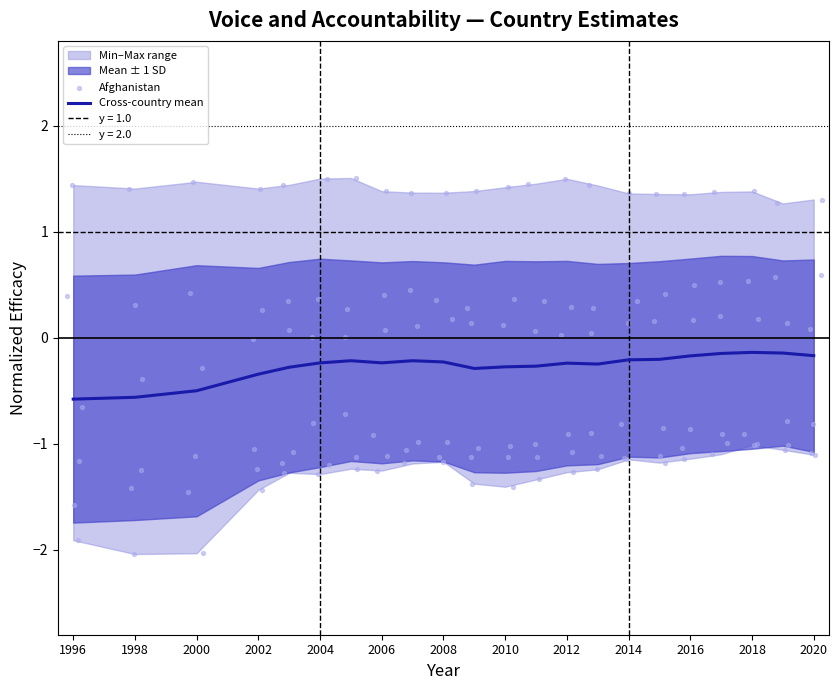

The Cross-country mean series shows -0.1 at 2018. True or false?

True